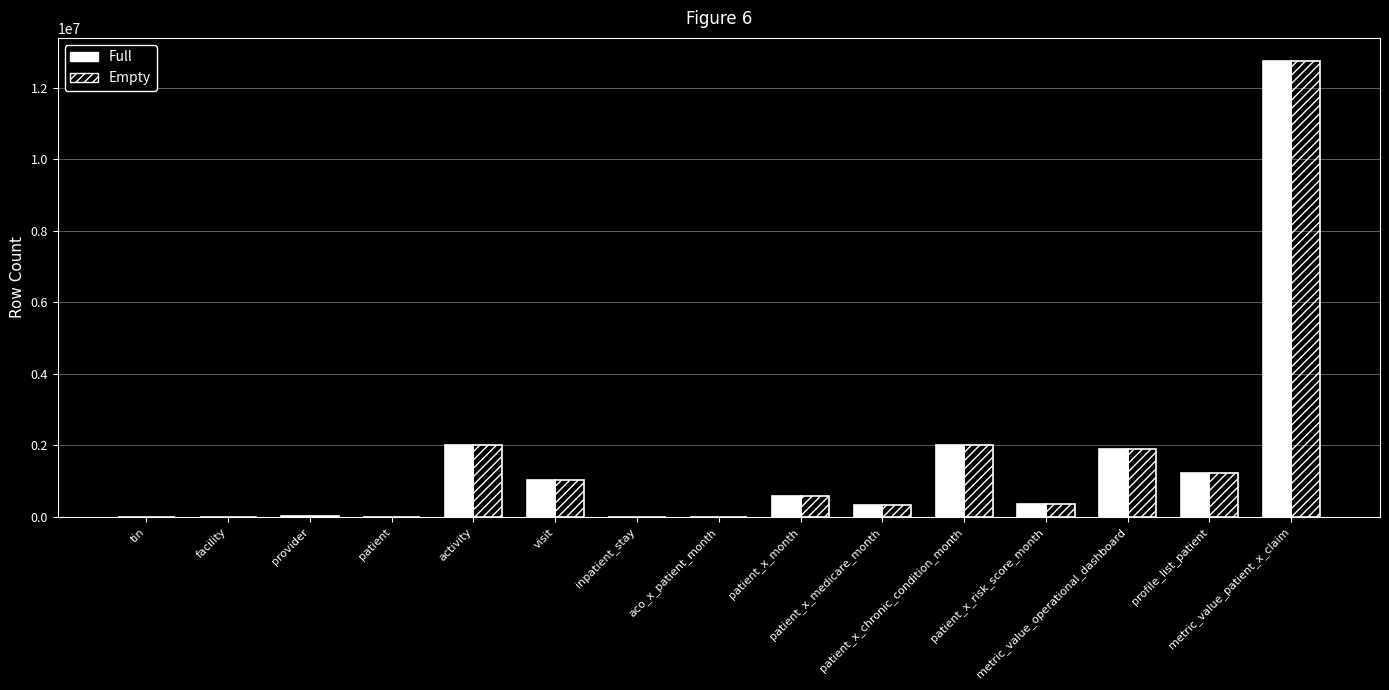

What is the total value across all series at visit?

2038200